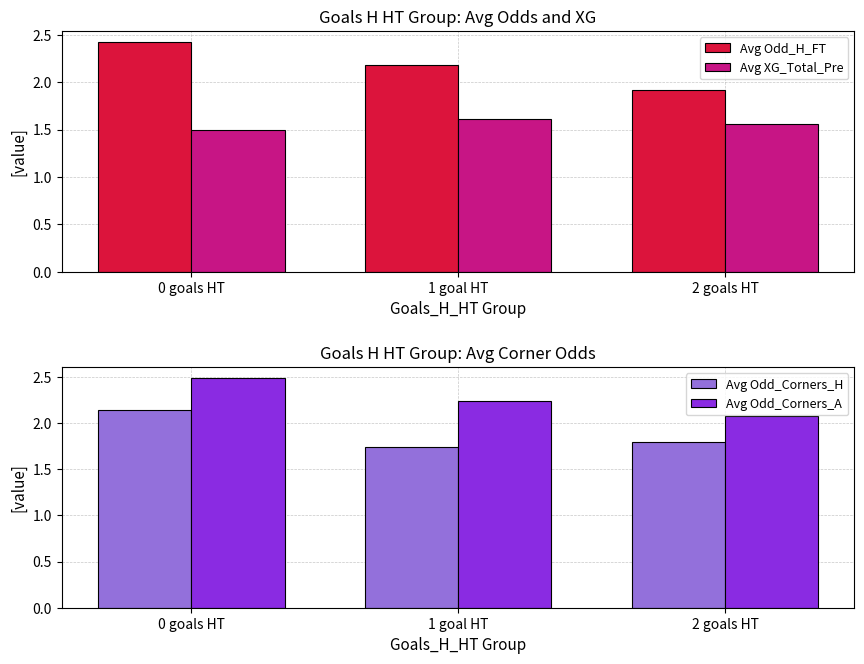

What is the approximate value of Avg Odd_Corners_H at 0 goals HT?

2.1